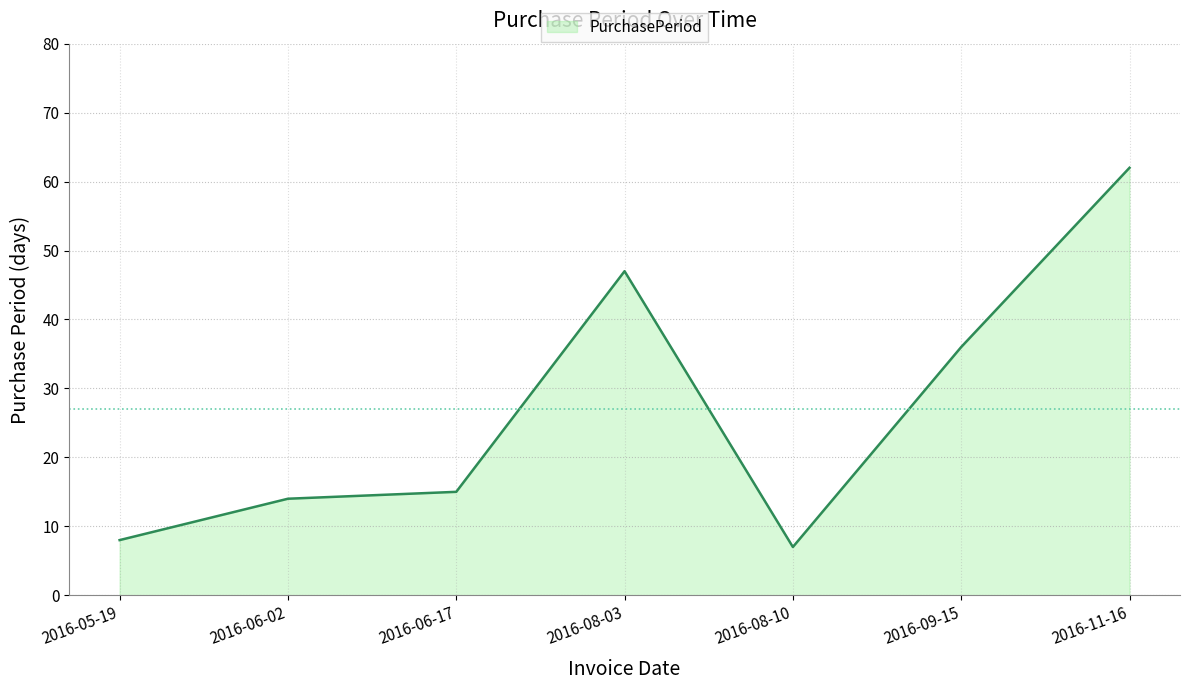

At which category does the data reach its first local valley?

2016-08-10